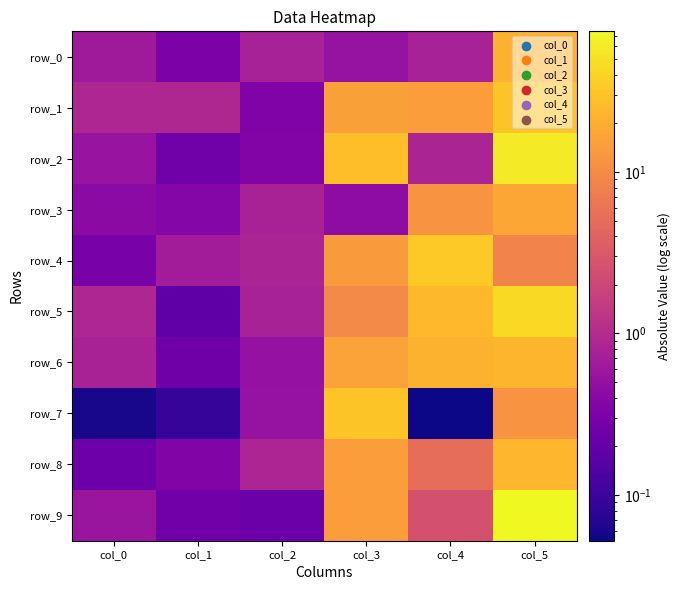

What is the minimum value shown in the chart?

0.1